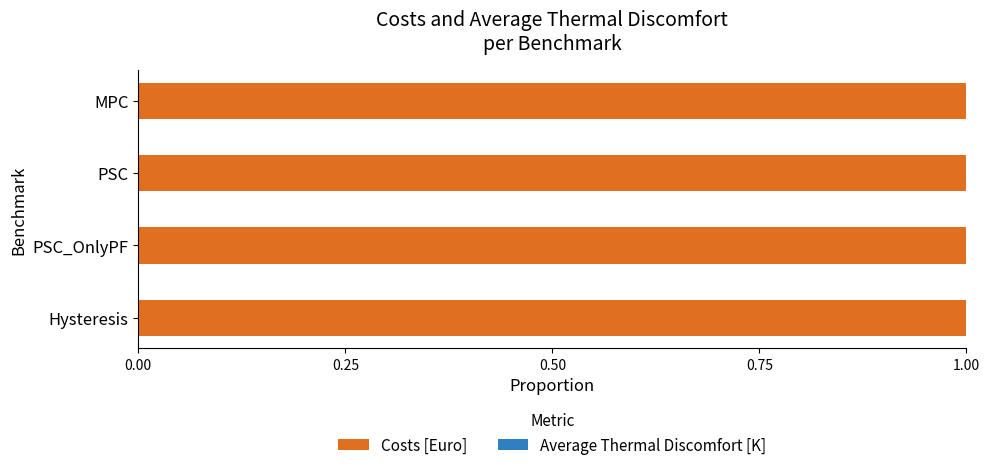

What is the total value across all series at MPC?

1.0